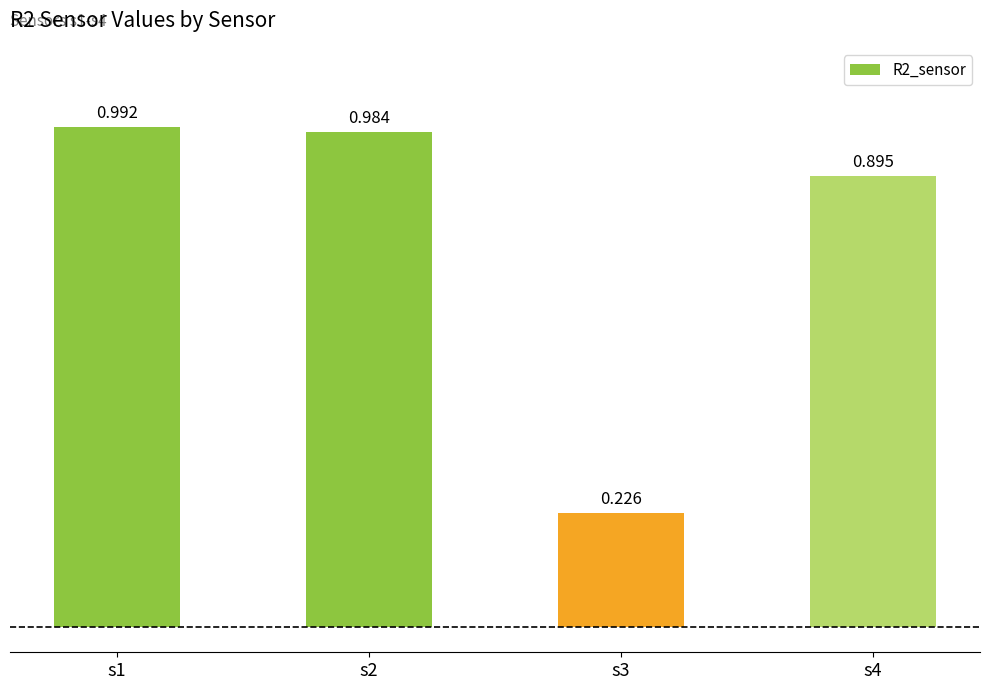

What is the difference between the values at s4 and s2?

0.1